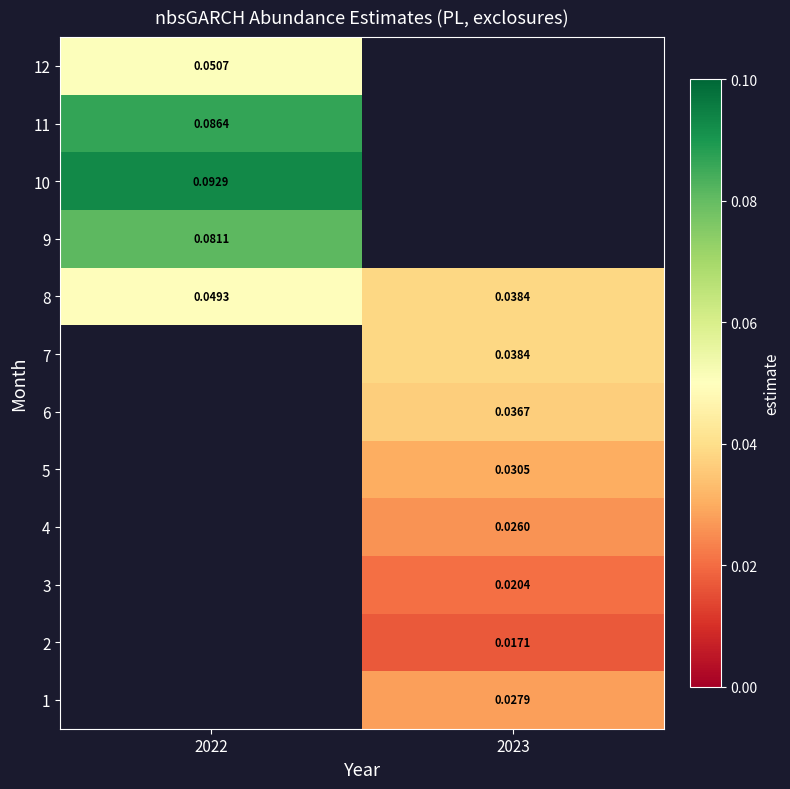

What is the highest value of the 11 series?

0.1